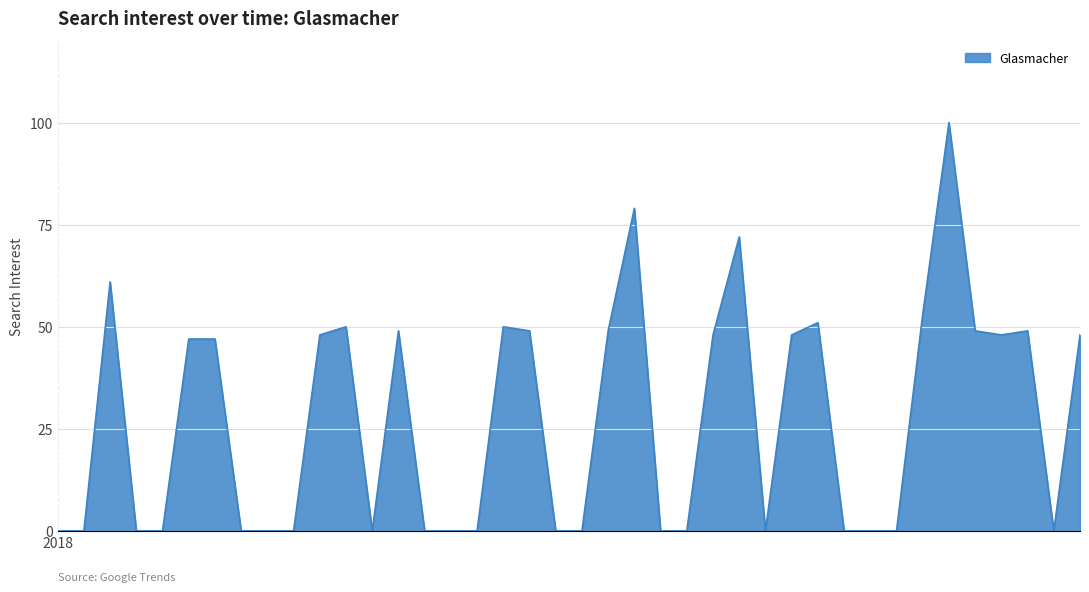

What is the difference between the maximum and minimum values?

100